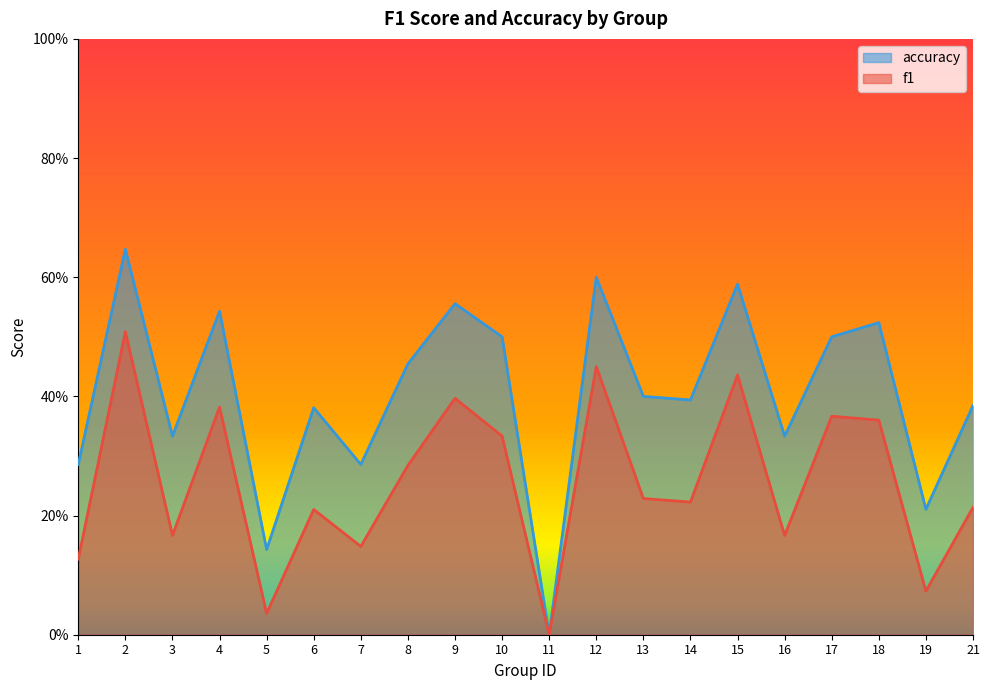

Is the value of accuracy at 10 greater than the value of f1 at 19?

Yes